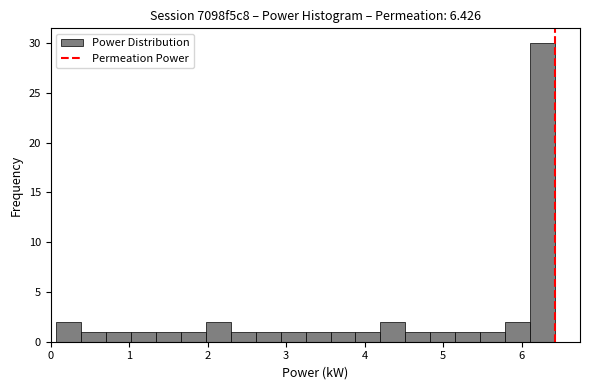

Around what value on the x-axis is the tallest bar? Give the approximate position of its centre, as read against the axis.

6.3